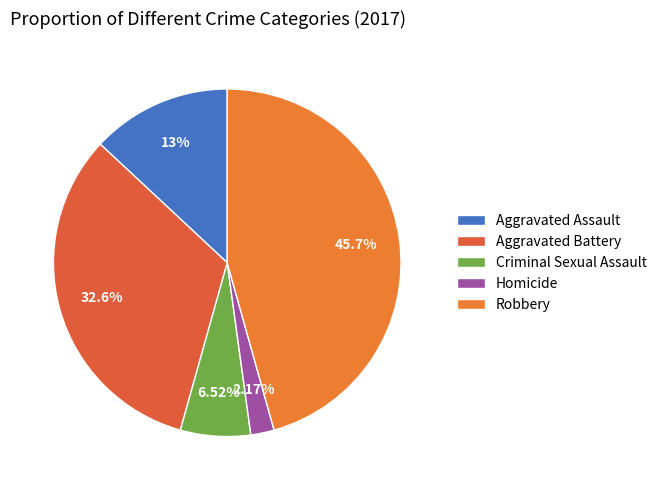

Combined, what portion of the pie is Aggravated Assault and Homicide?

15.2%